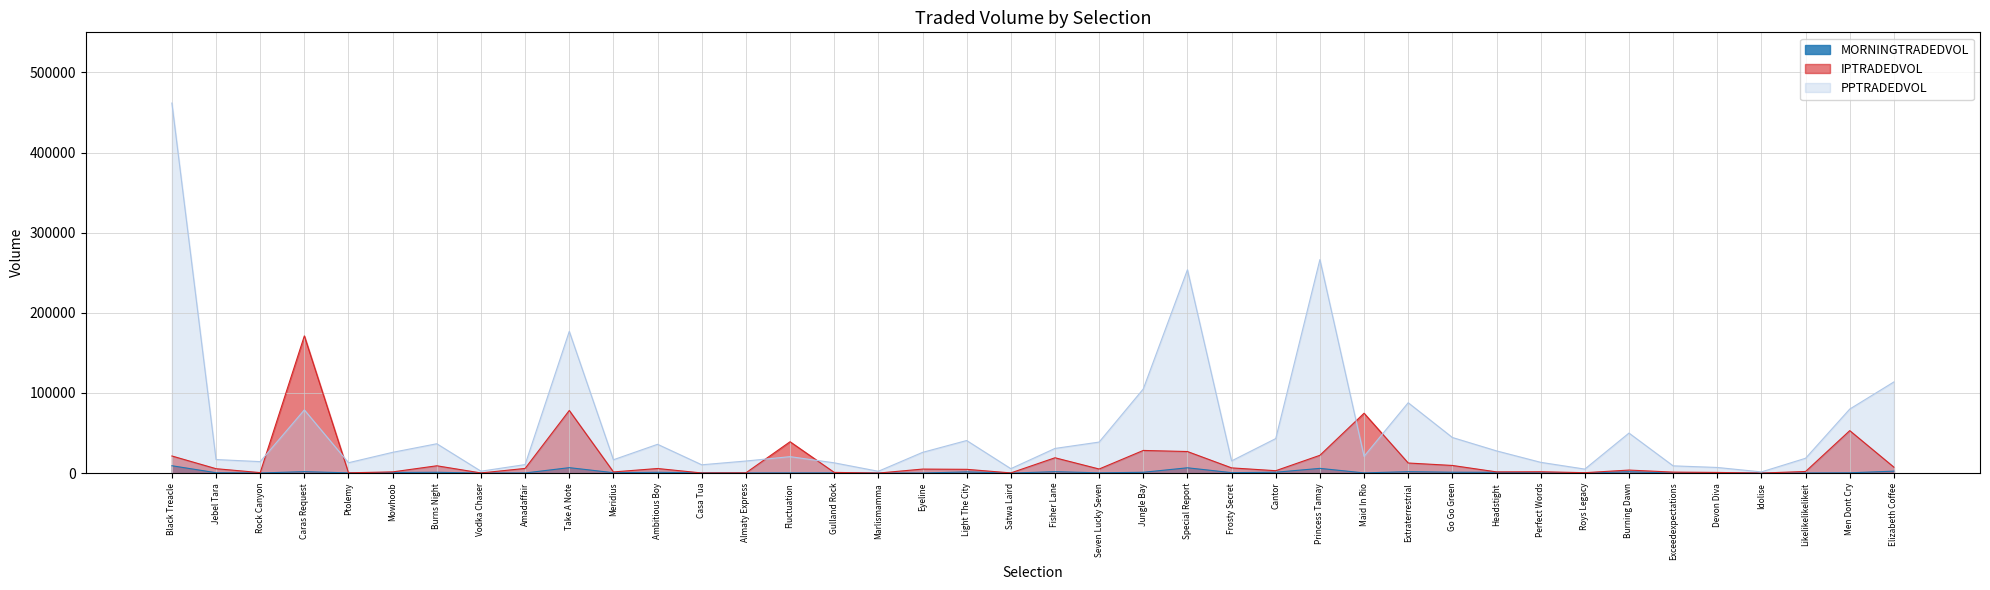

What is the difference between the MORNINGTRADEDVOL values at Black Treacle and Amadaffair?

9017.0